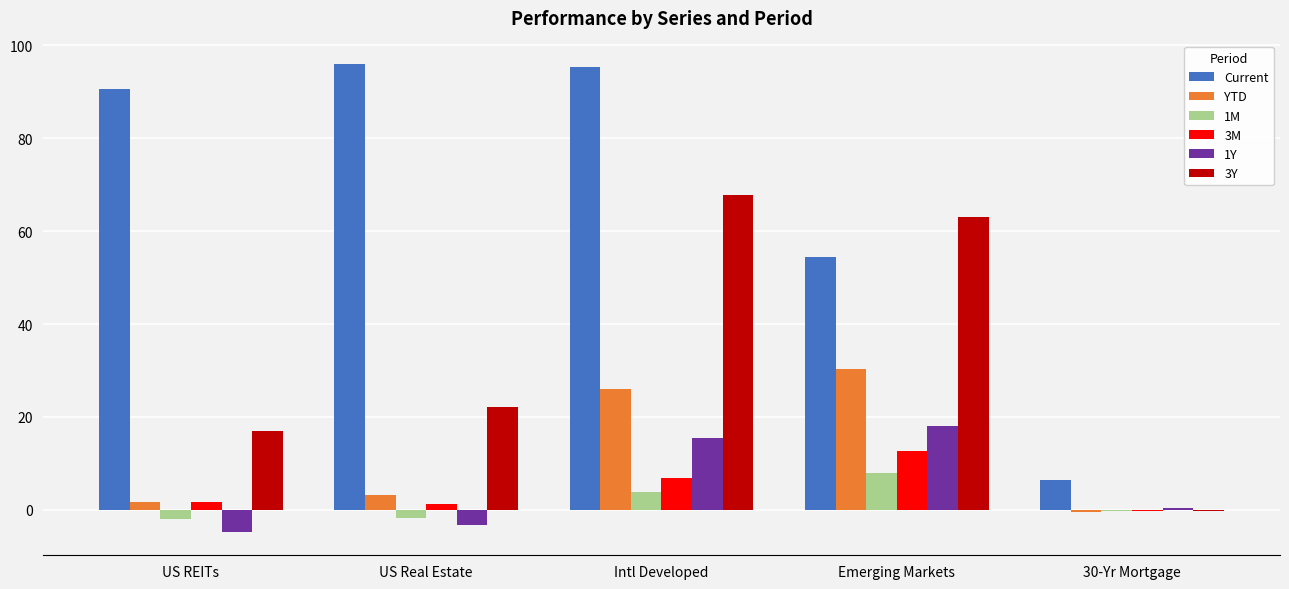

Count the number of data series in this chart.

6